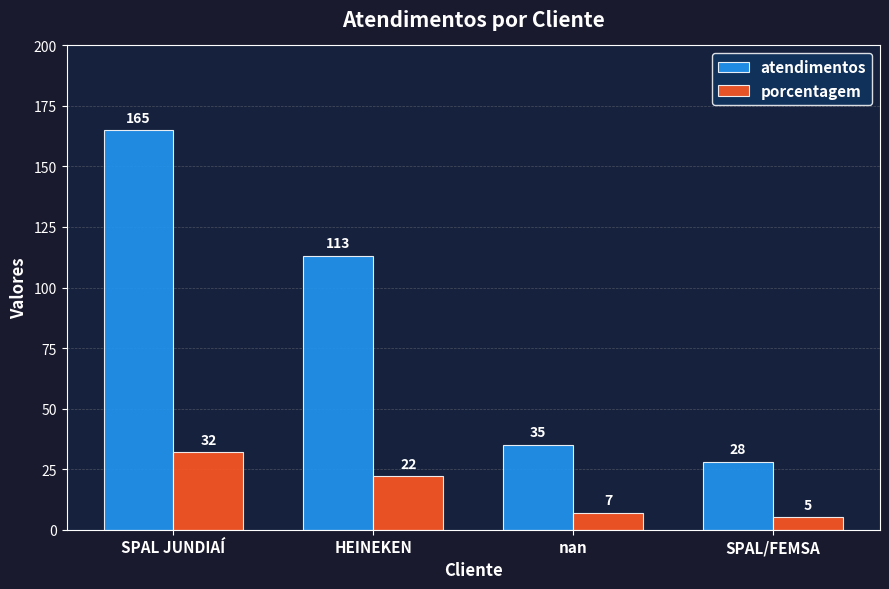

What is the value of the atendimentos bar at the 2nd from the left?

113